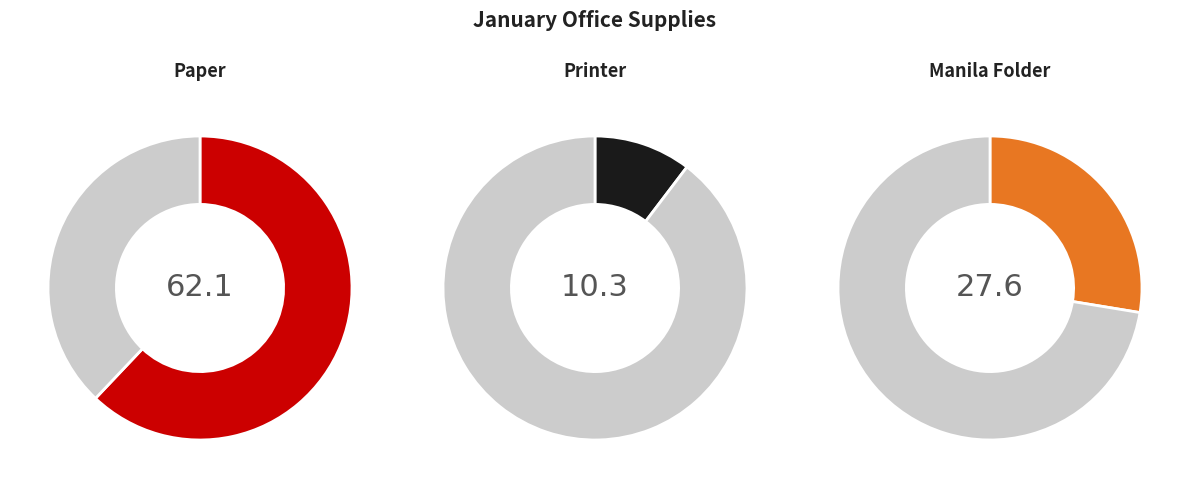

Which category accounts for the majority?

Paper